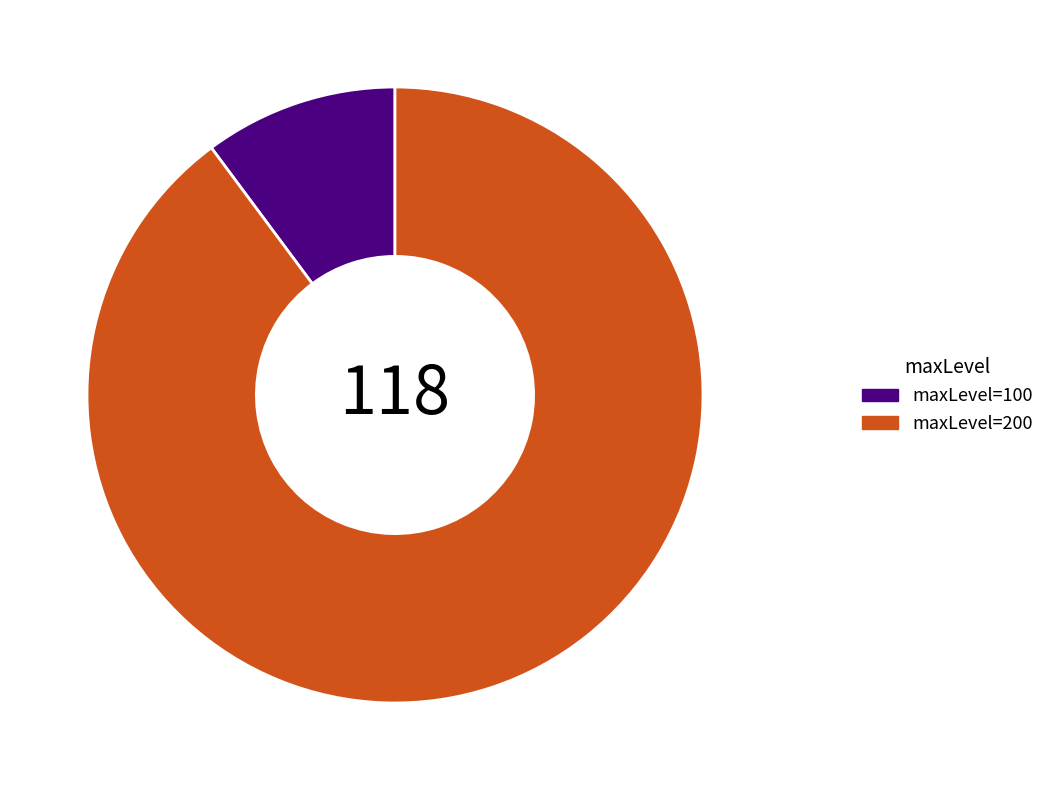

True or false: maxLevel=100 accounts for 10% of the total.

True